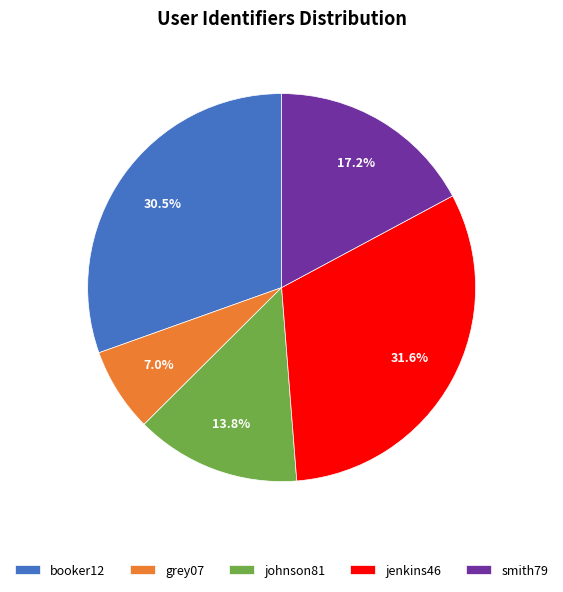

What is the total percentage of jenkins46 and smith79?

48.8%